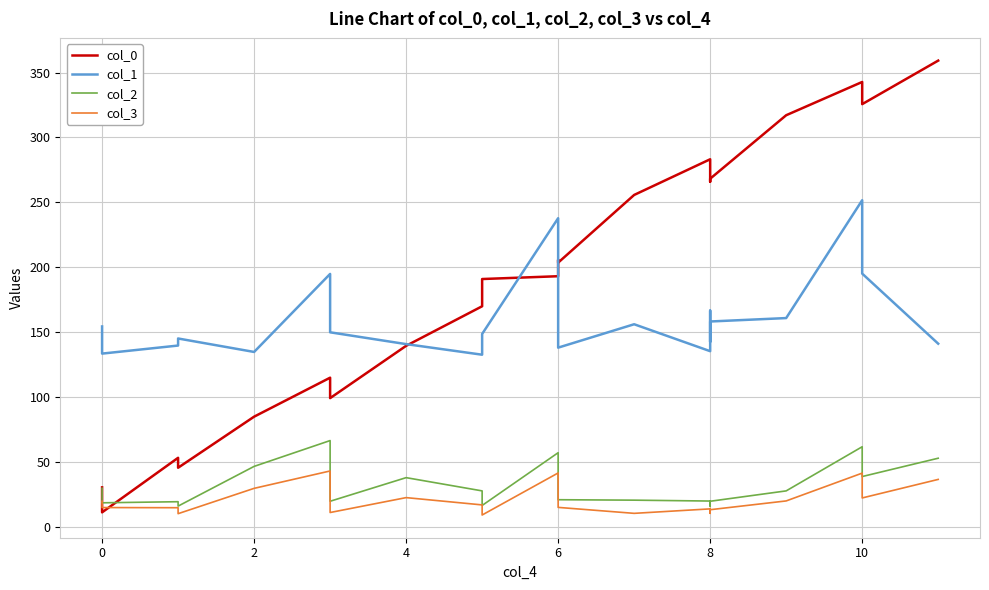

What is the maximum value for col_1?

251.7